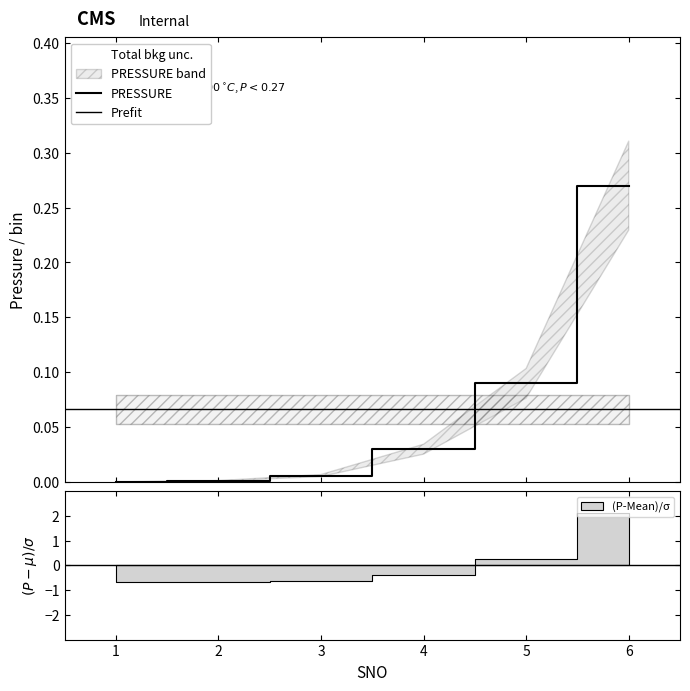

List the labels in order of value, largest first.

6, 5, 4, 3, 2, 1